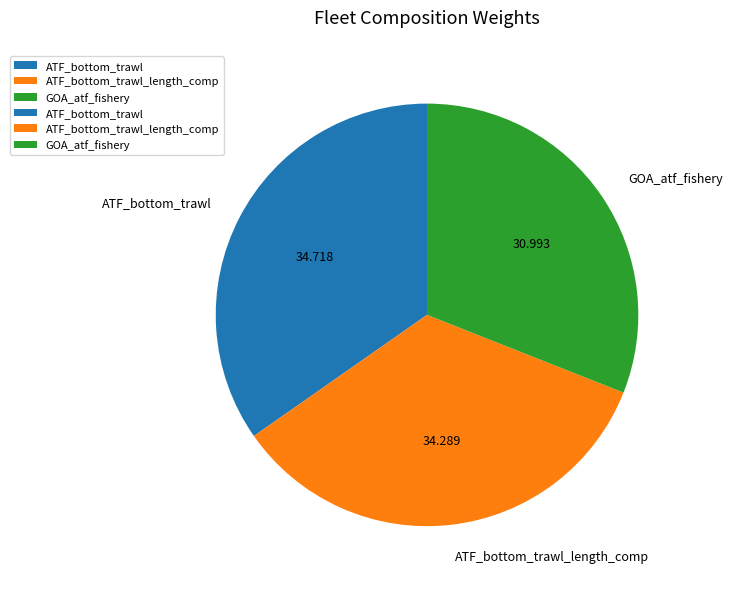

Is the sum of ATF_bottom_trawl_length_comp and ATF_bottom_trawl greater than half?

Yes